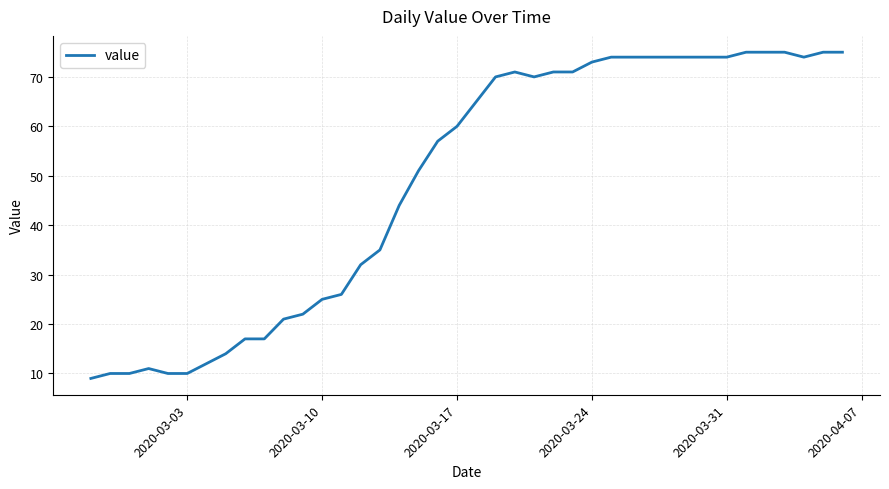

Reading right to left, what are all the values shown in this chart?

75	75	74	75	75	75	74	74	74	74	74	74	74	73	71	71	70	71	70	65	60	57	51	44	35	32	26	25	22	21	17	17	14	12	10	10	11	10	10	9